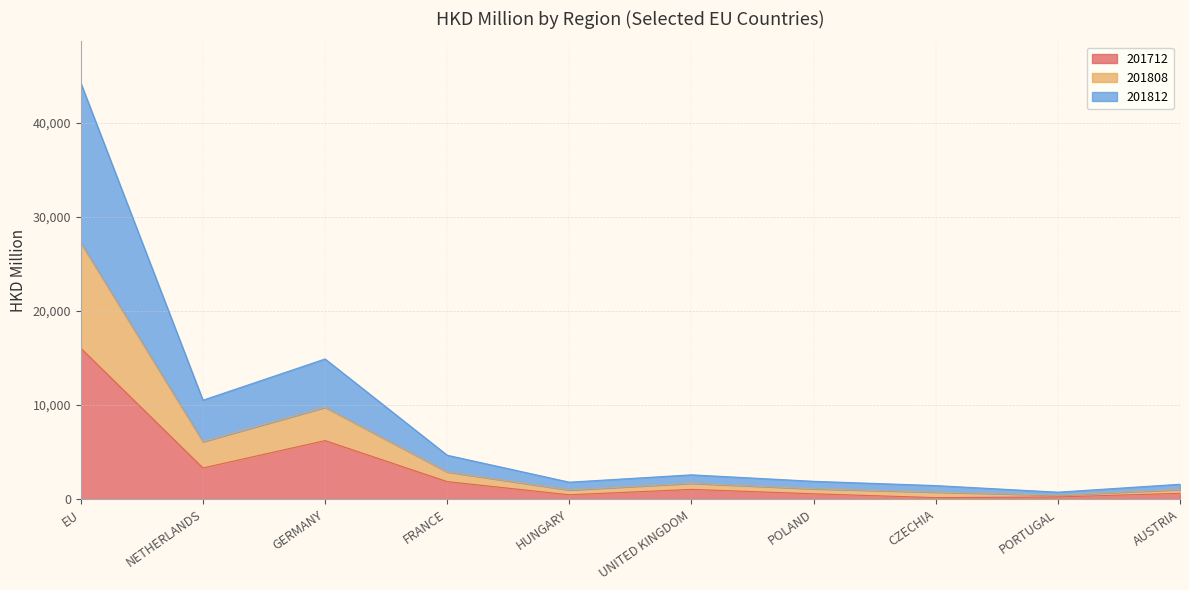

At which category is the sum across all series the highest?

EU